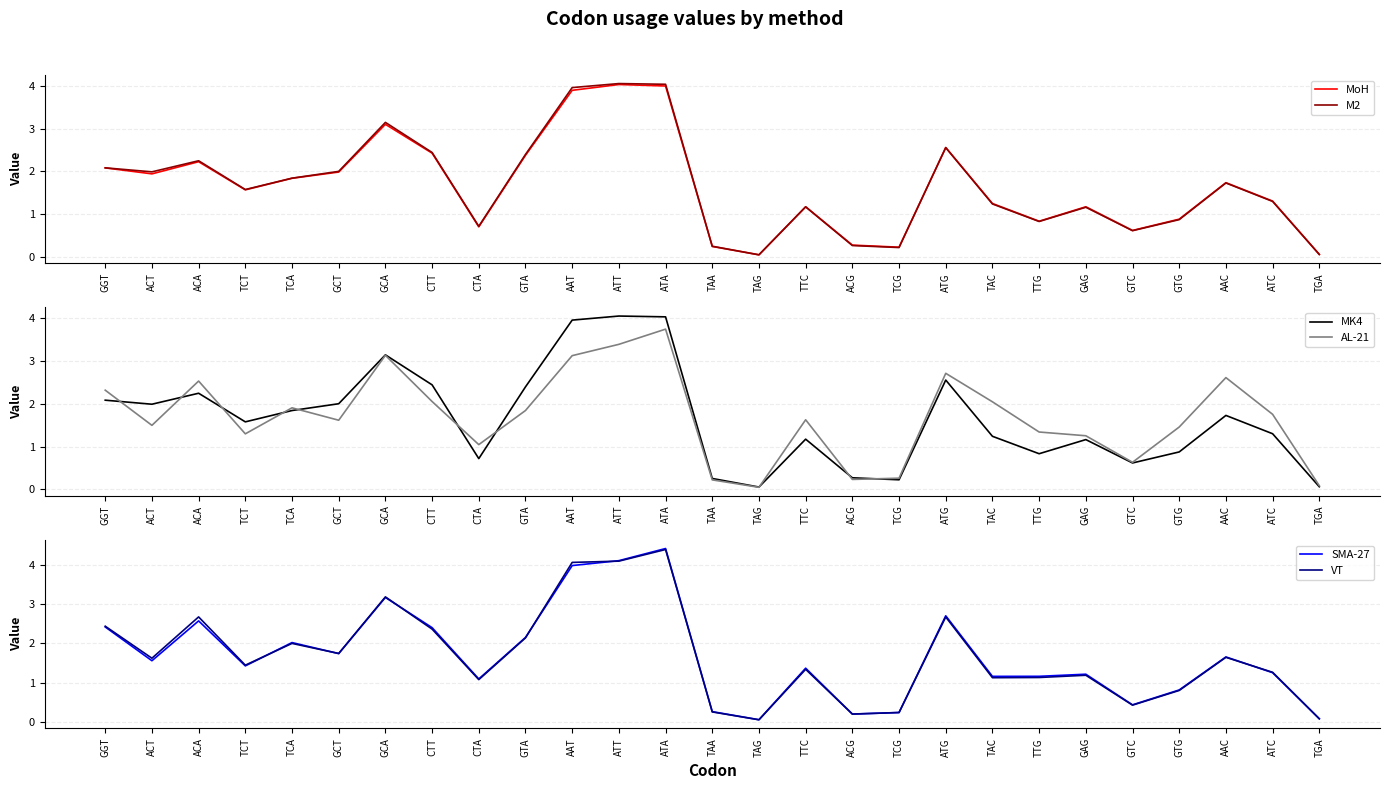

Reading left to right, transcribe all the data shown in this chart.

MoH: GGT=2.1	ACT=1.9	ACA=2.2	TCT=1.6	TCA=1.8	GCT=2.0	GCA=3.1	CTT=2.4	CTA=0.7	GTA=2.4	AAT=3.9	ATT=4.0	ATA=4.0	TAA=0.2	TAG=0.1	TTC=1.2	ACG=0.3	TCG=0.2	ATG=2.6	TAC=1.2	TTG=0.8	GAG=1.2	GTC=0.6	GTG=0.9	AAC=1.7	ATC=1.3	TGA=0.1
M2: GGT=2.1	ACT=2.0	ACA=2.2	TCT=1.6	TCA=1.8	GCT=2.0	GCA=3.1	CTT=2.4	CTA=0.7	GTA=2.4	AAT=4.0	ATT=4.1	ATA=4.0	TAA=0.3	TAG=0.1	TTC=1.2	ACG=0.3	TCG=0.2	ATG=2.6	TAC=1.2	TTG=0.8	GAG=1.2	GTC=0.6	GTG=0.9	AAC=1.7	ATC=1.3	TGA=0.1
MK4: GGT=2.1	ACT=2.0	ACA=2.2	TCT=1.6	TCA=1.8	GCT=2.0	GCA=3.1	CTT=2.4	CTA=0.7	GTA=2.4	AAT=4.0	ATT=4.1	ATA=4.0	TAA=0.3	TAG=0.1	TTC=1.2	ACG=0.3	TCG=0.2	ATG=2.6	TAC=1.2	TTG=0.8	GAG=1.2	GTC=0.6	GTG=0.9	AAC=1.7	ATC=1.3	TGA=0.1
AL-21: GGT=2.3	ACT=1.5	ACA=2.5	TCT=1.3	TCA=1.9	GCT=1.6	GCA=3.1	CTT=2.1	CTA=1.0	GTA=1.8	AAT=3.1	ATT=3.4	ATA=3.7	TAA=0.2	TAG=0.0	TTC=1.6	ACG=0.2	TCG=0.3	ATG=2.7	TAC=2.0	TTG=1.3	GAG=1.3	GTC=0.6	GTG=1.5	AAC=2.6	ATC=1.8	TGA=0.1
SMA-27: GGT=2.4	ACT=1.6	ACA=2.6	TCT=1.4	TCA=2.0	GCT=1.7	GCA=3.2	CTT=2.4	CTA=1.1	GTA=2.2	AAT=4.0	ATT=4.1	ATA=4.4	TAA=0.3	TAG=0.1	TTC=1.4	ACG=0.2	TCG=0.2	ATG=2.7	TAC=1.2	TTG=1.2	GAG=1.2	GTC=0.4	GTG=0.8	AAC=1.7	ATC=1.3	TGA=0.1
VT: GGT=2.4	ACT=1.6	ACA=2.7	TCT=1.4	TCA=2.0	GCT=1.7	GCA=3.2	CTT=2.4	CTA=1.1	GTA=2.1	AAT=4.1	ATT=4.1	ATA=4.4	TAA=0.3	TAG=0.1	TTC=1.3	ACG=0.2	TCG=0.2	ATG=2.7	TAC=1.1	TTG=1.1	GAG=1.2	GTC=0.4	GTG=0.8	AAC=1.6	ATC=1.3	TGA=0.1